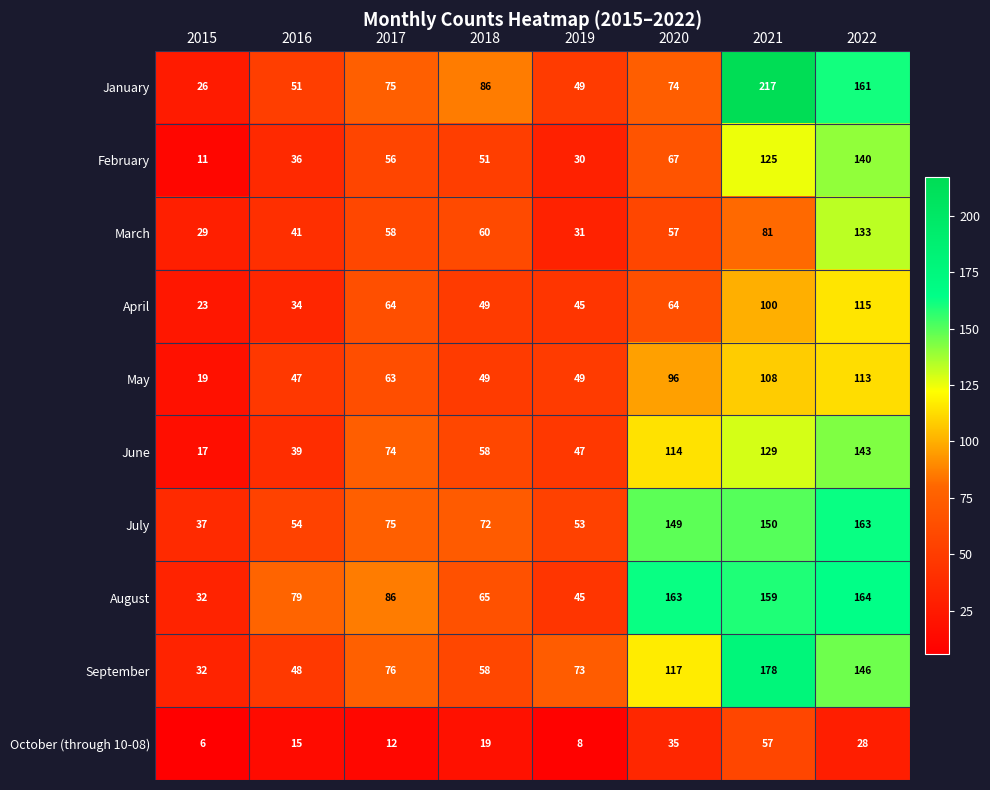

What is the approximate value of June at 2022, to the nearest 50?

150